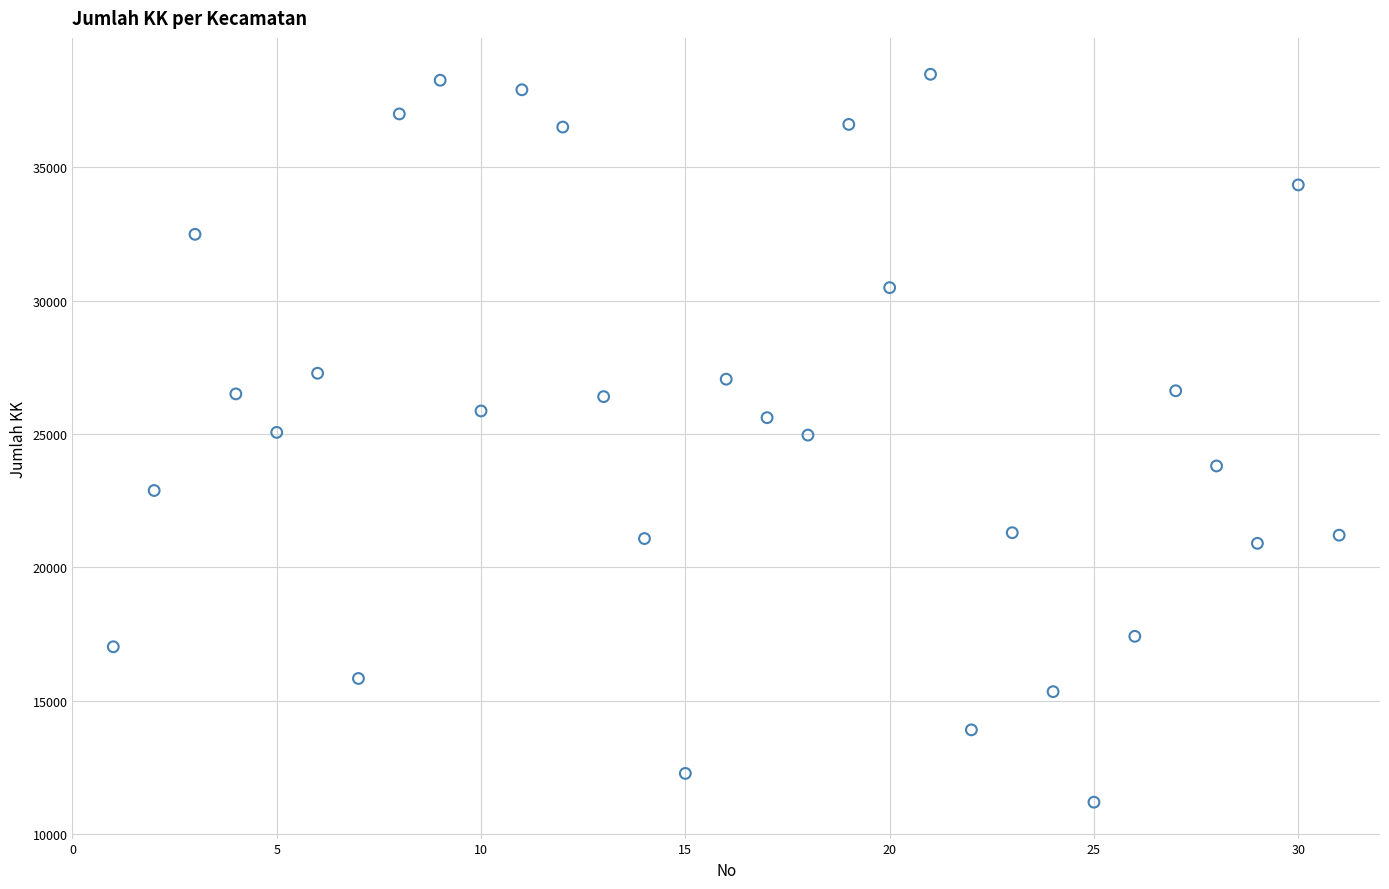

What is the range of Y values (max minus min)?

27297